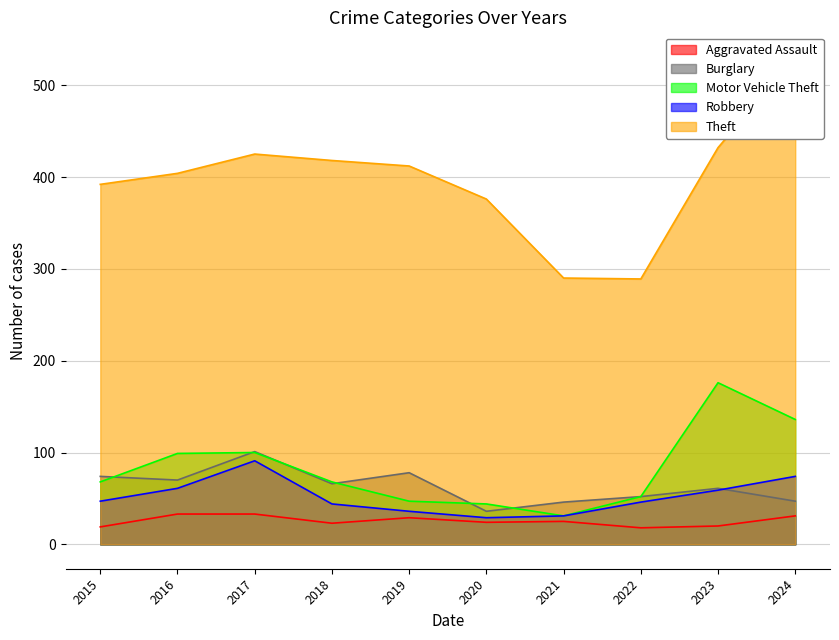

Reading right to left, extract all data points from this chart.

Aggravated Assault: 31	20	18	25	24	29	23	33	33	19
Burglary: 47	61	52	46	36	78	66	101	70	74
Motor Vehicle Theft: 136	176	52	31	44	47	68	100	99	68
Robbery: 74	59	46	31	29	36	44	91	61	47
Theft: 531	432	289	290	376	412	418	425	404	392